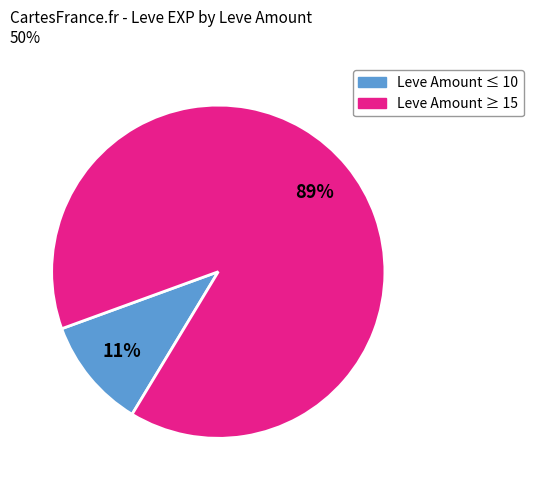

To the nearest percent, what is the difference between the largest and smallest slice percentages?

78%